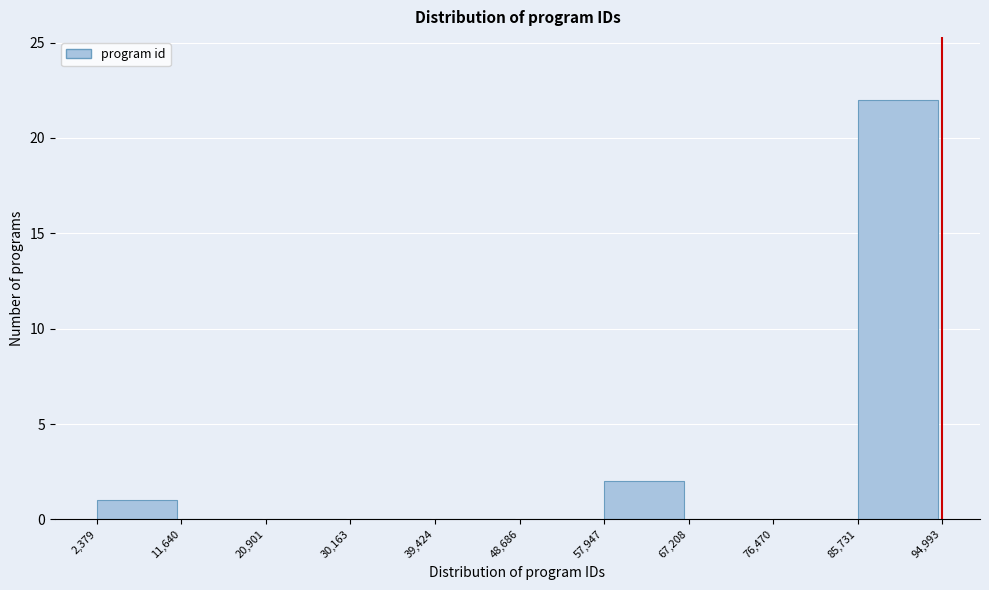

Which range on the x-axis has the tallest bar?

85,731 to 94,993